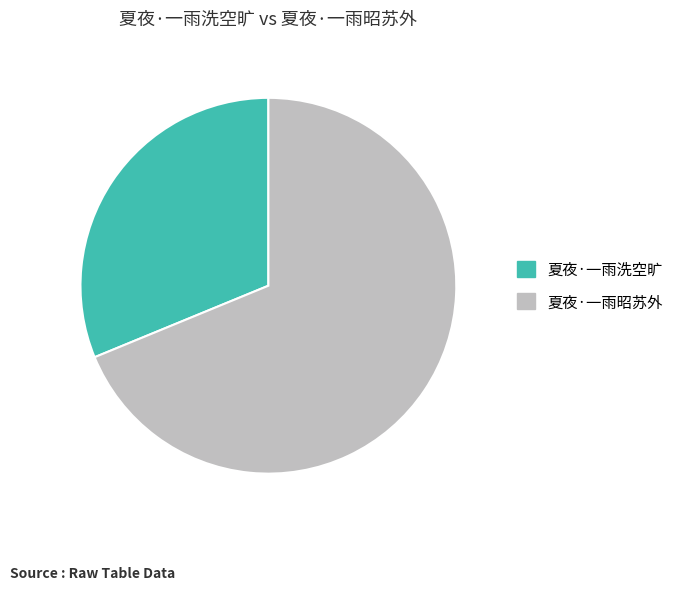

Count the number of slices in the pie.

2